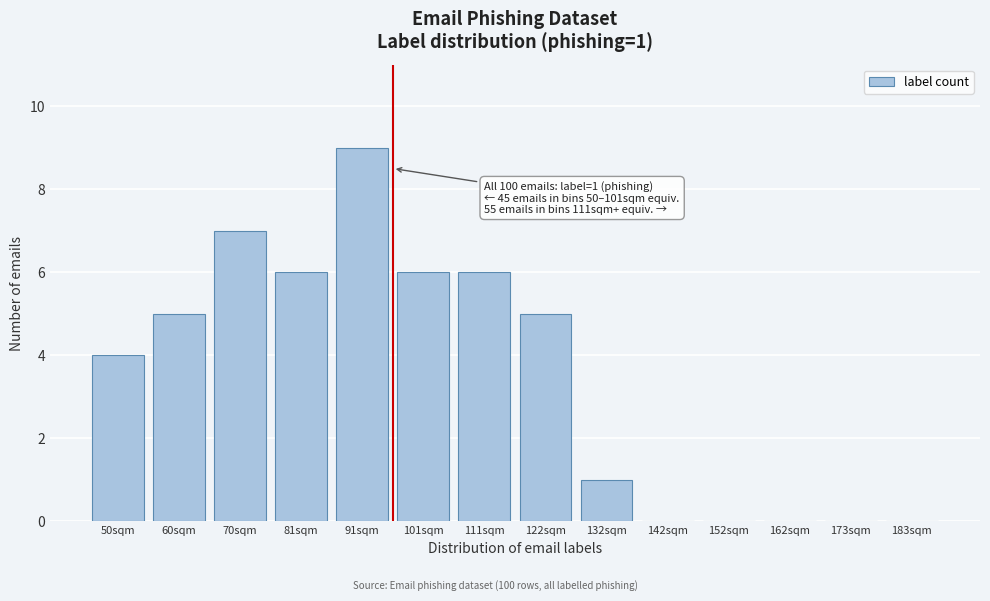

Reading right to left, transcribe all the data shown in this chart.

183sqm=0	173sqm=0	162sqm=0	152sqm=0	142sqm=0	132sqm=1	122sqm=5	111sqm=6	101sqm=6	91sqm=9	81sqm=6	70sqm=7	60sqm=5	50sqm=4